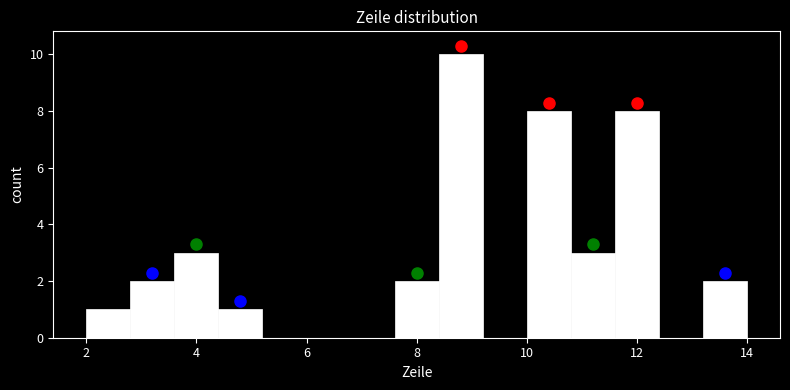

How tall is the bar that spans 10.0 to 10.8 on the x-axis? The values are not printed on the chart, so give them approximately, as read against the axis.

8